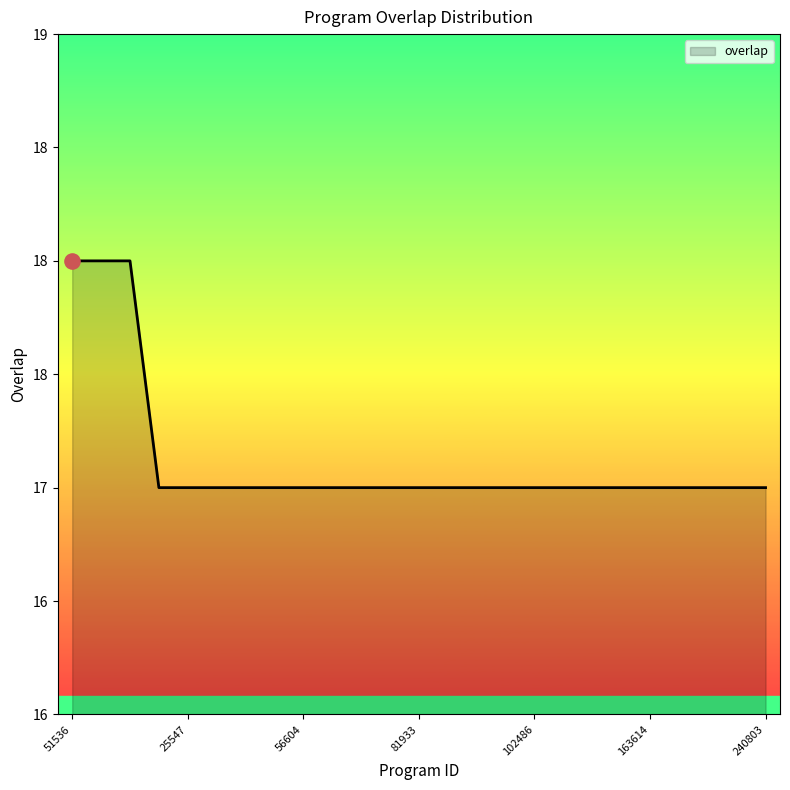

Does the chart have visible grid lines?

No